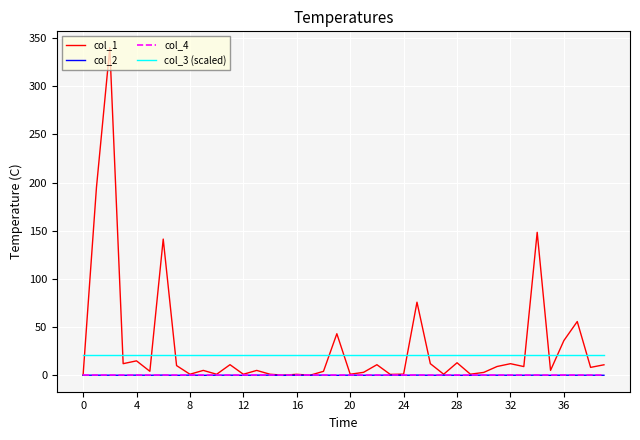

Which series has the largest range (max minus min)?

col_1